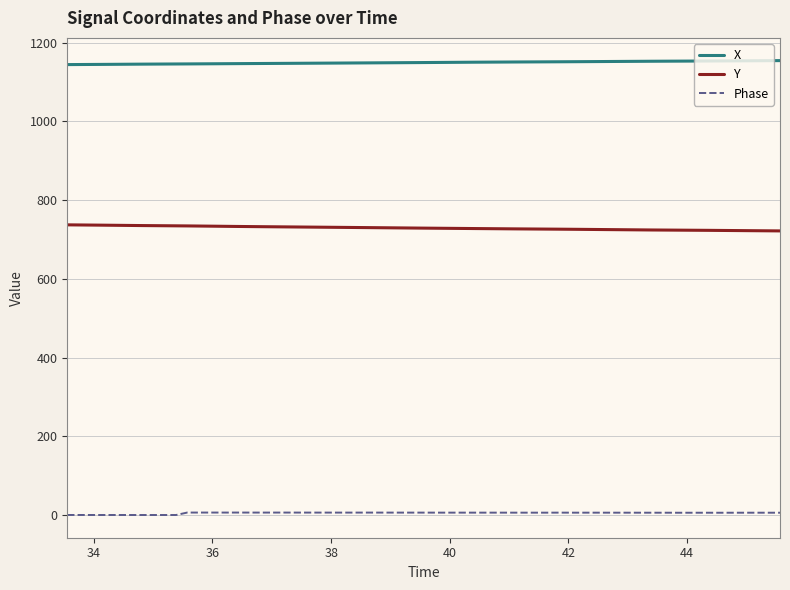

List the series in order of their peak value, lowest first.

Phase, Y, X